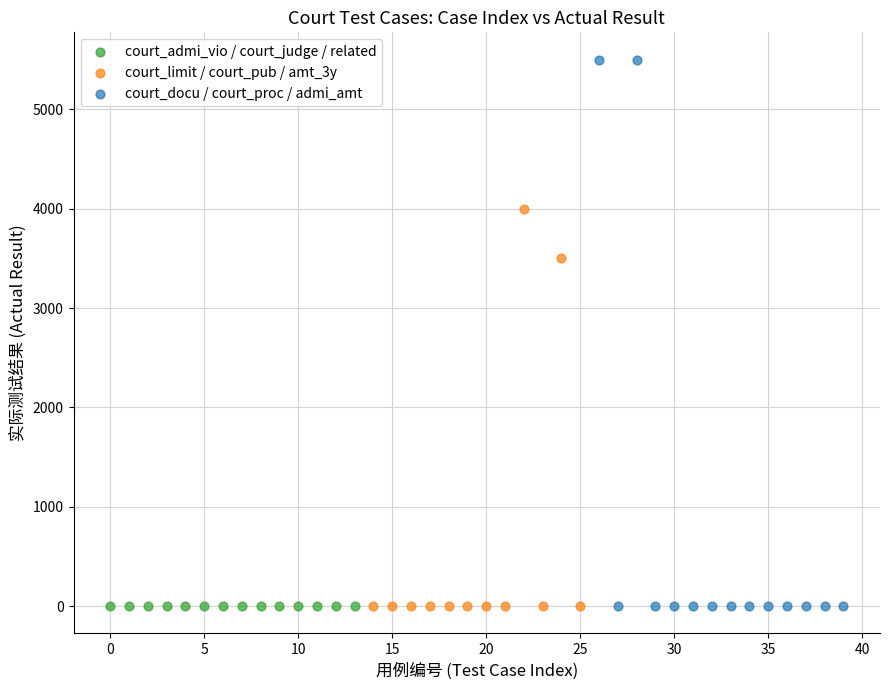

Which series has the widest spread of Y values?

court_docu / court_proc / admi_amt